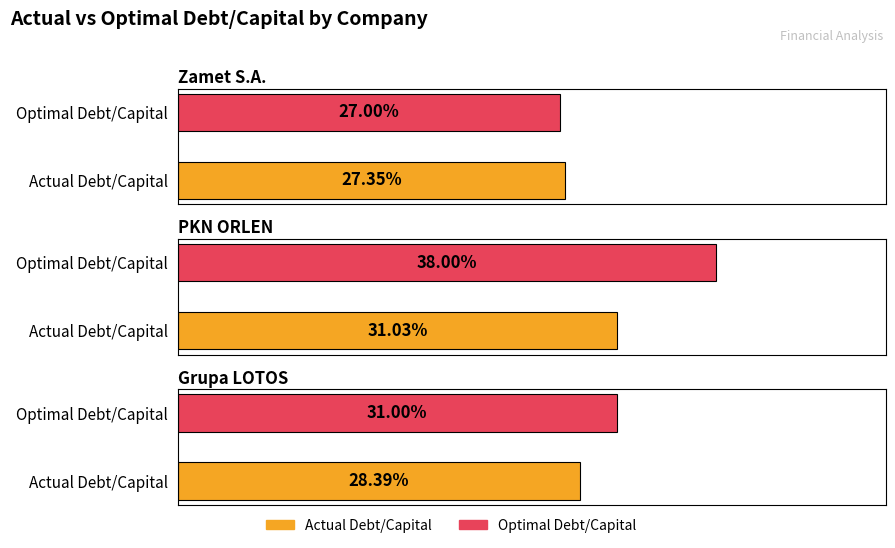

Reading left to right, transcribe all the data shown in this chart.

actual_debt_capital: 0.3	0.3	0.3
optimal_debt_capital: 0.3	0.4	0.3